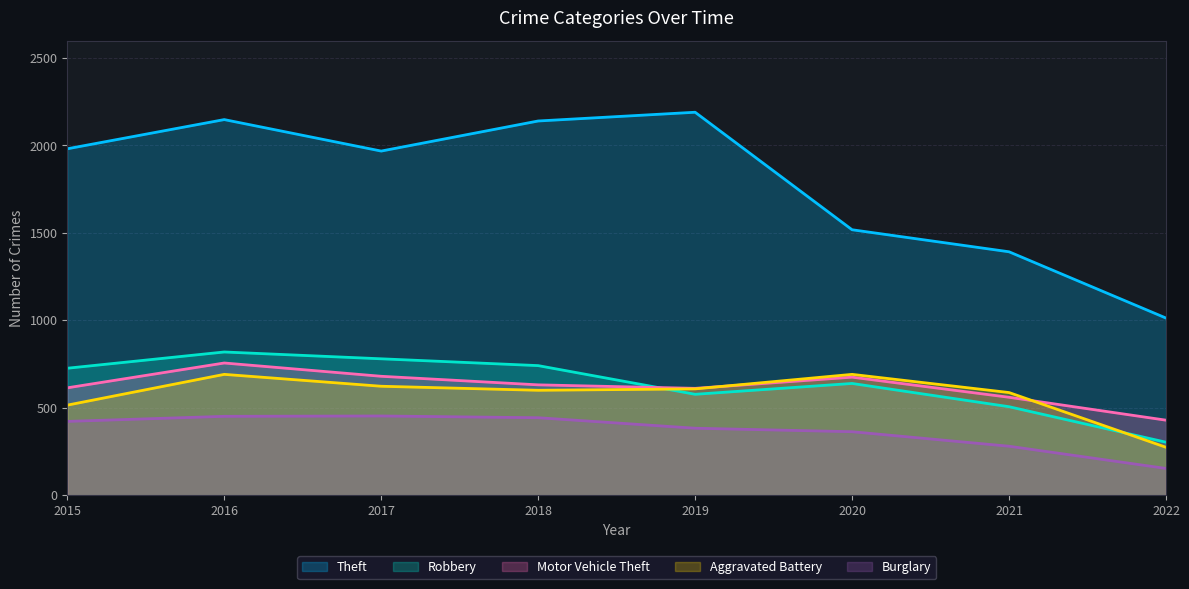

What is the value of the Motor Vehicle Theft point at the 2nd from the left?

756